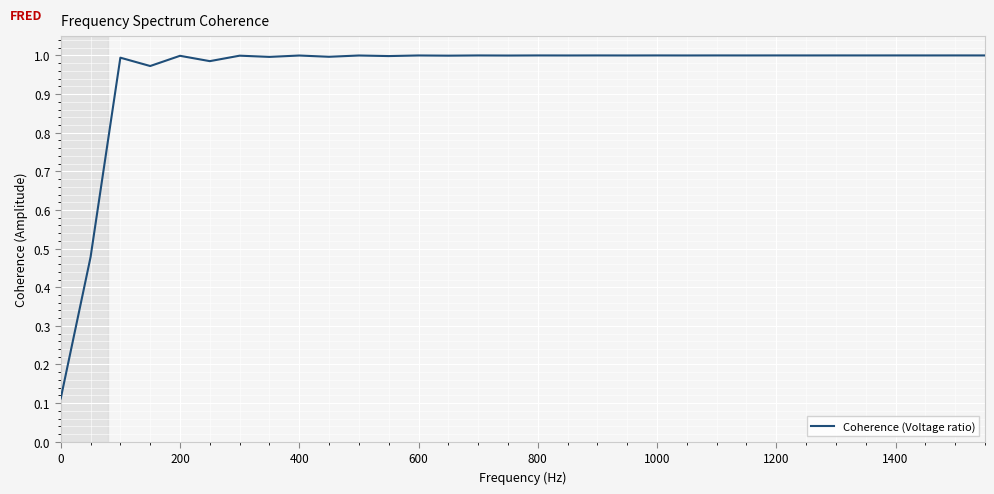

Is this an area chart (filled region under the line)?

No